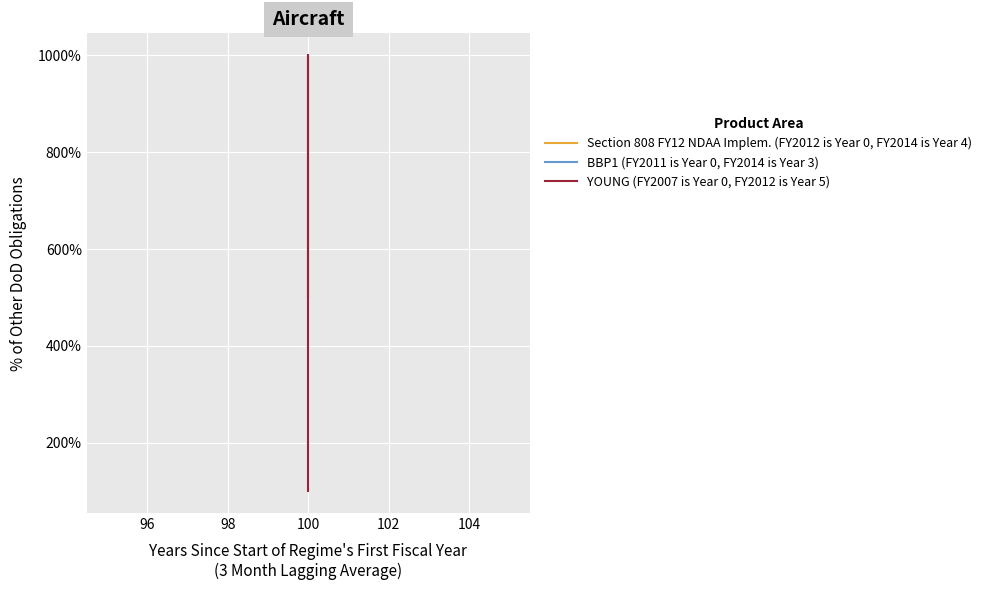

Which series has the largest total across all categories?

YOUNG (FY2007 is Year 0, FY2012 is Year 5)